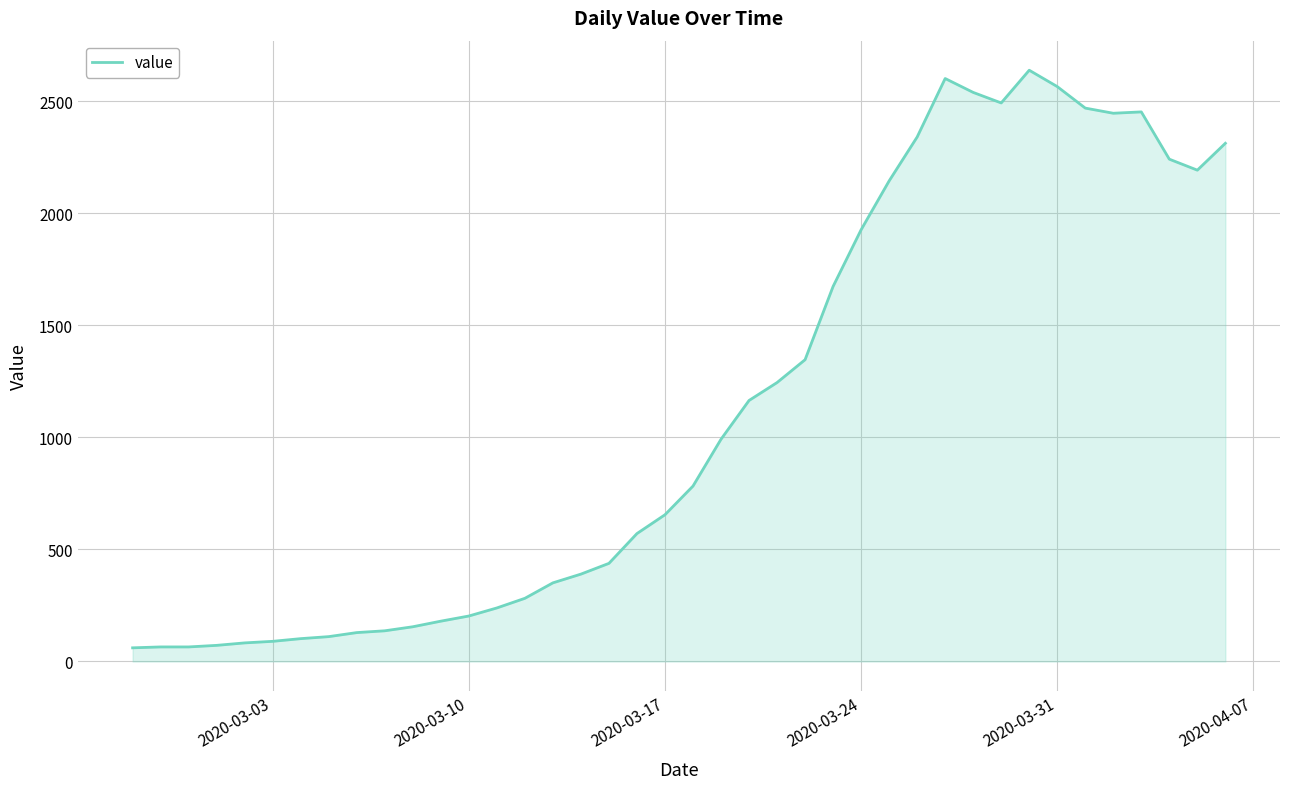

What is the maximum value shown in the chart?

2639